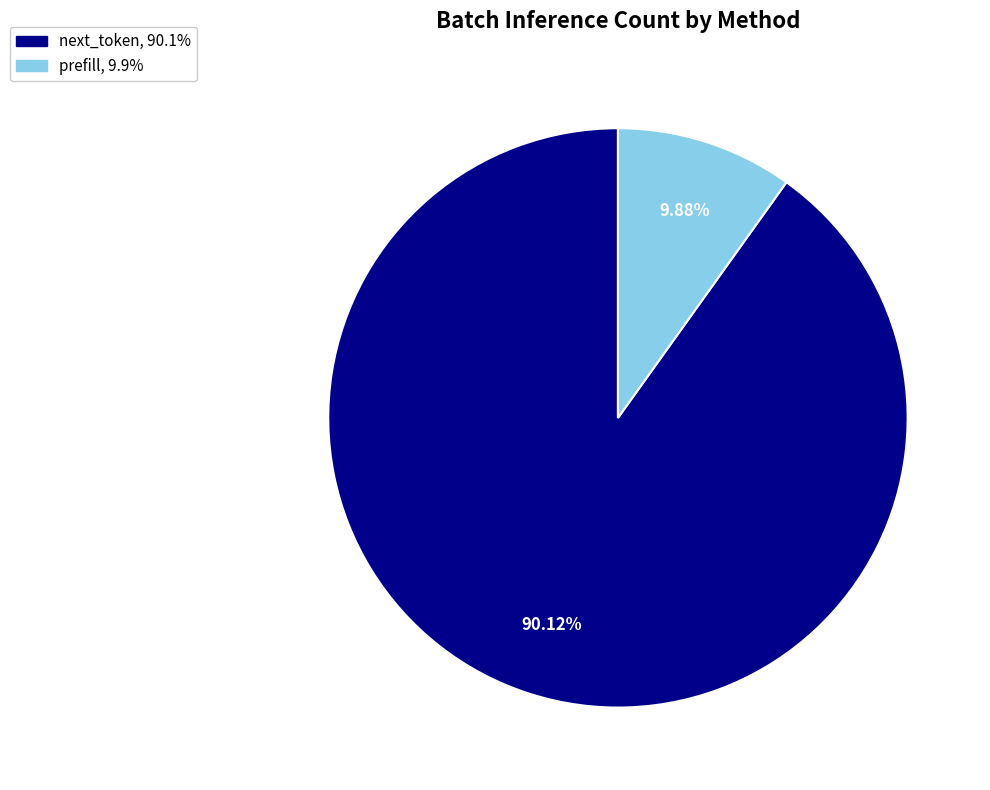

To the nearest percent, what is the difference between the largest and smallest slice percentages?

80%